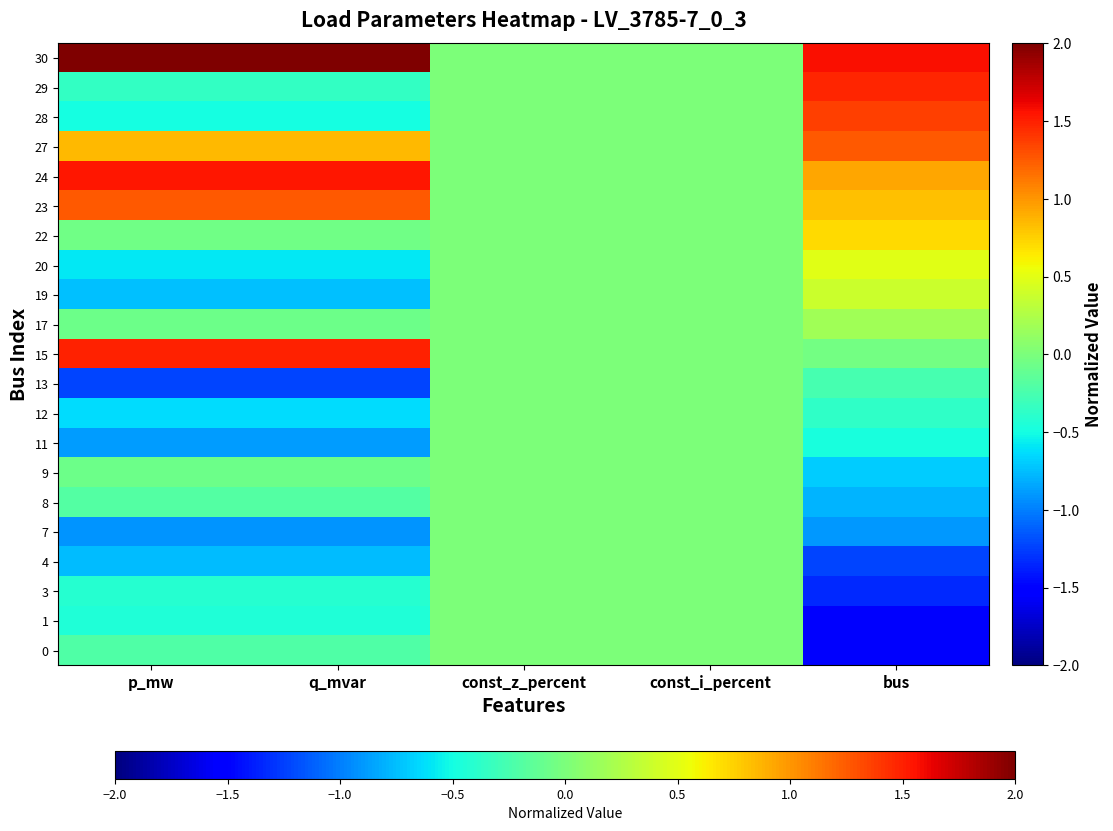

At p_mw, list the series in order from largest to smallest.

30, 24, 15, 23, 27, 22, 9, 17, 8, 0, 29, 3, 1, 28, 20, 12, 19, 4, 11, 7, 13